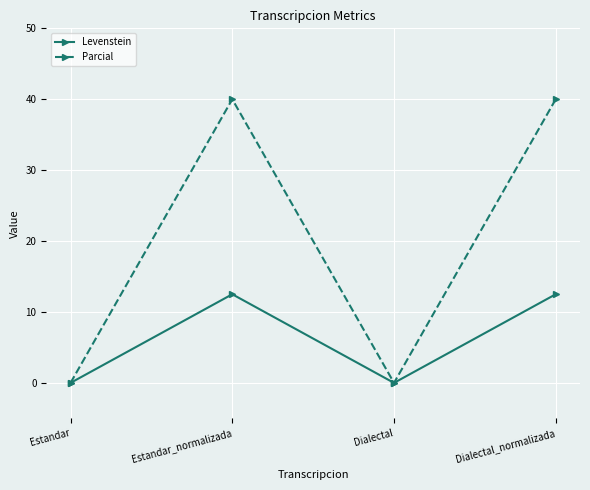

Rank the series by their maximum value, from lowest to highest.

Levenstein, Parcial